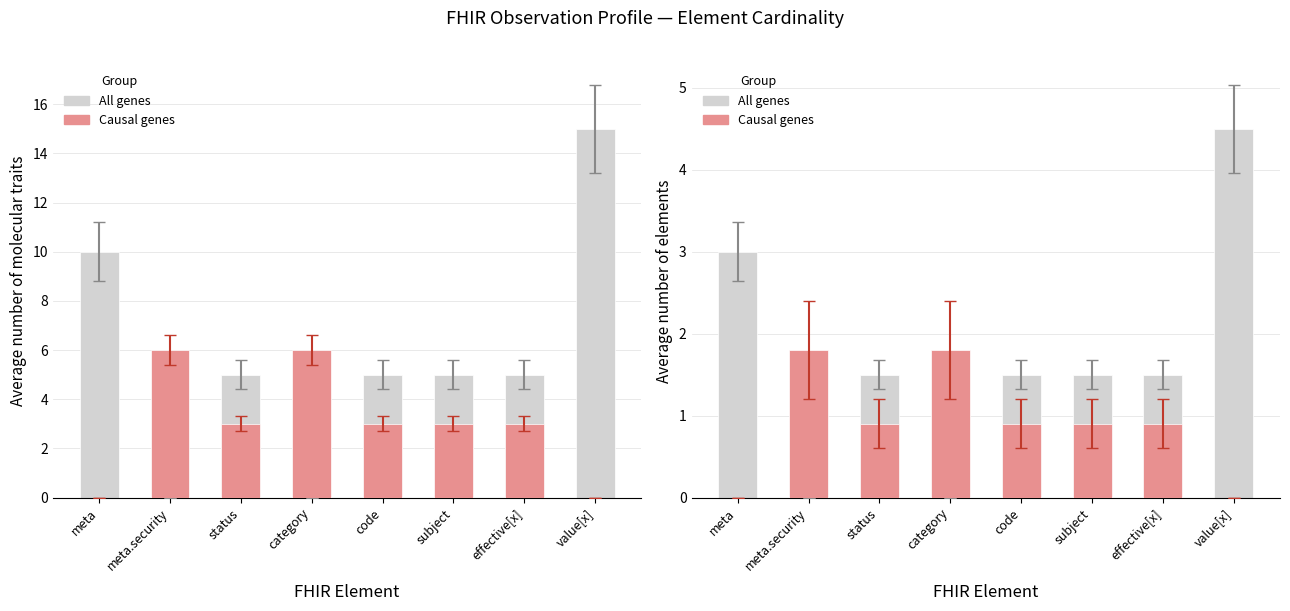

The Causal genes series shows 2.7 at meta.security. True or false?

False